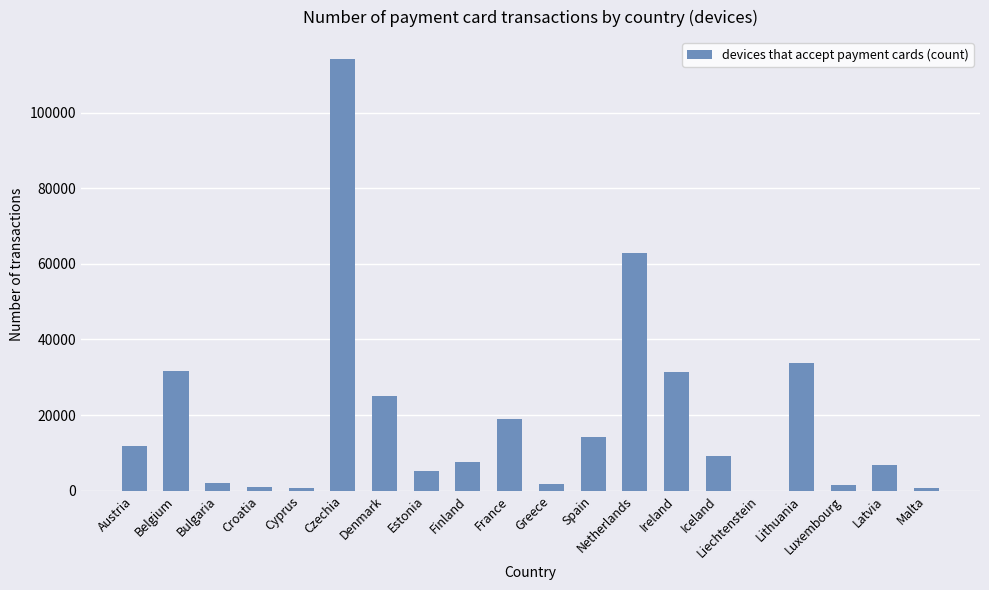

Between Iceland and France, which is larger?

France